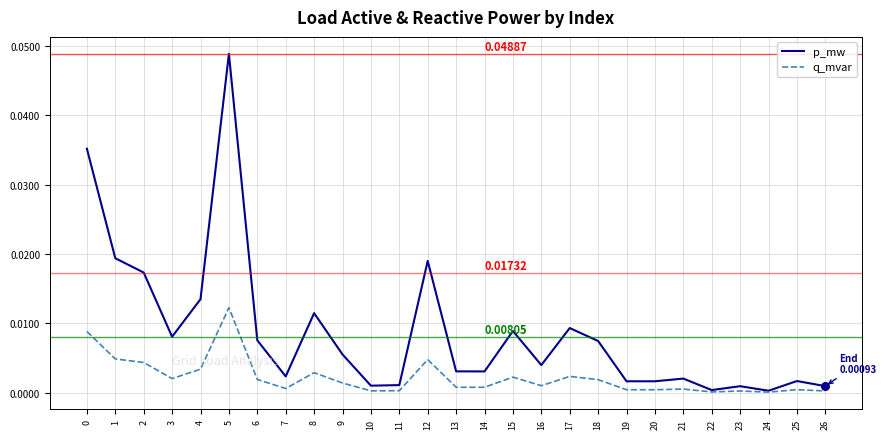

Which series has the widest spread of values?

p_mw